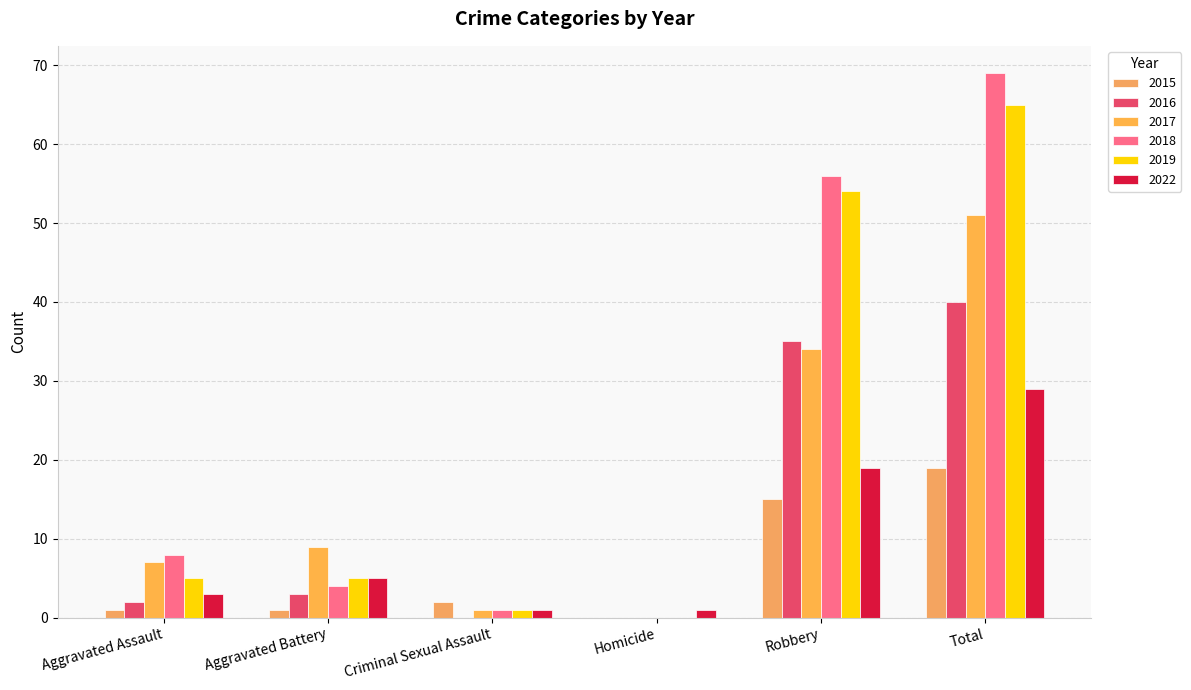

What is the value of the 2022 bar at the 2nd from the left?

5